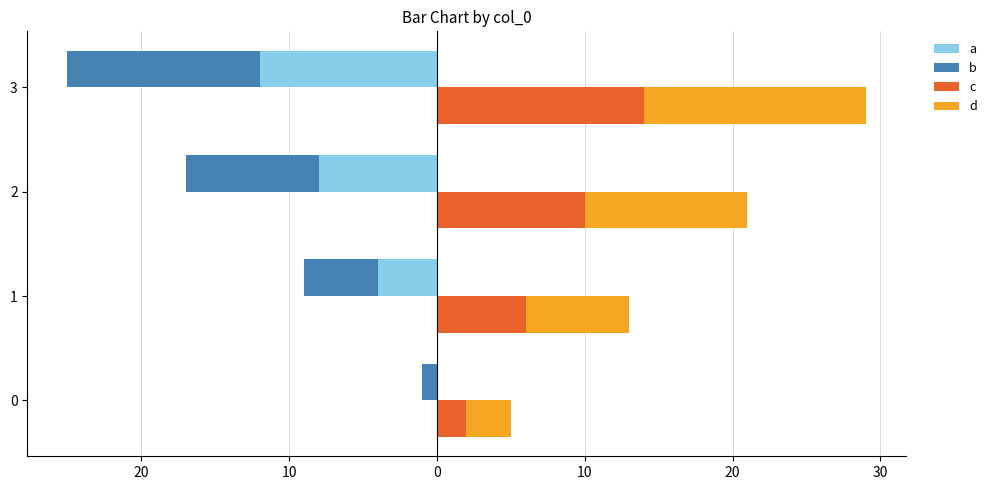

What is the smallest value displayed?

-13